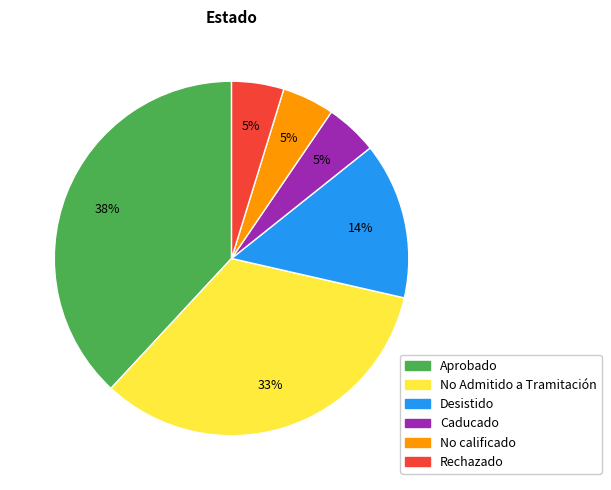

To the nearest percent, what is the difference between the largest and smallest slice percentages?

33%